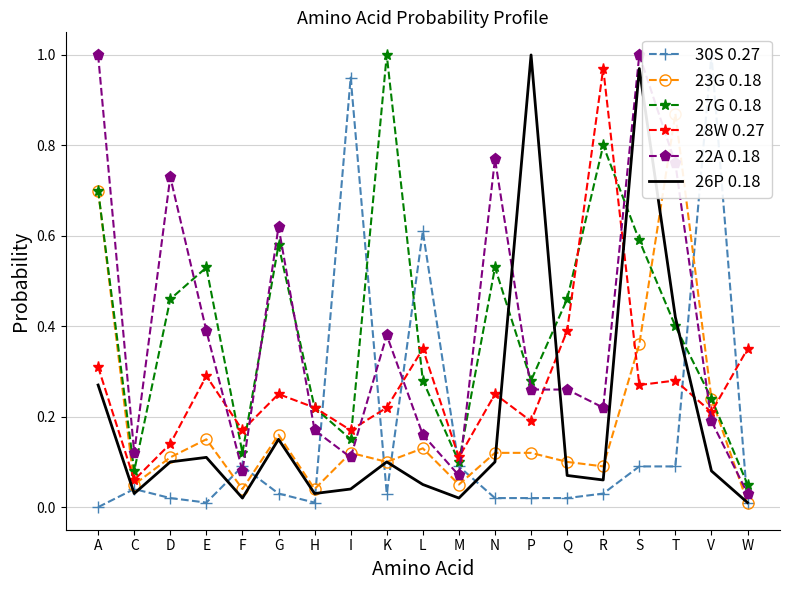

Which series has the largest range (max minus min)?

30S 0.27